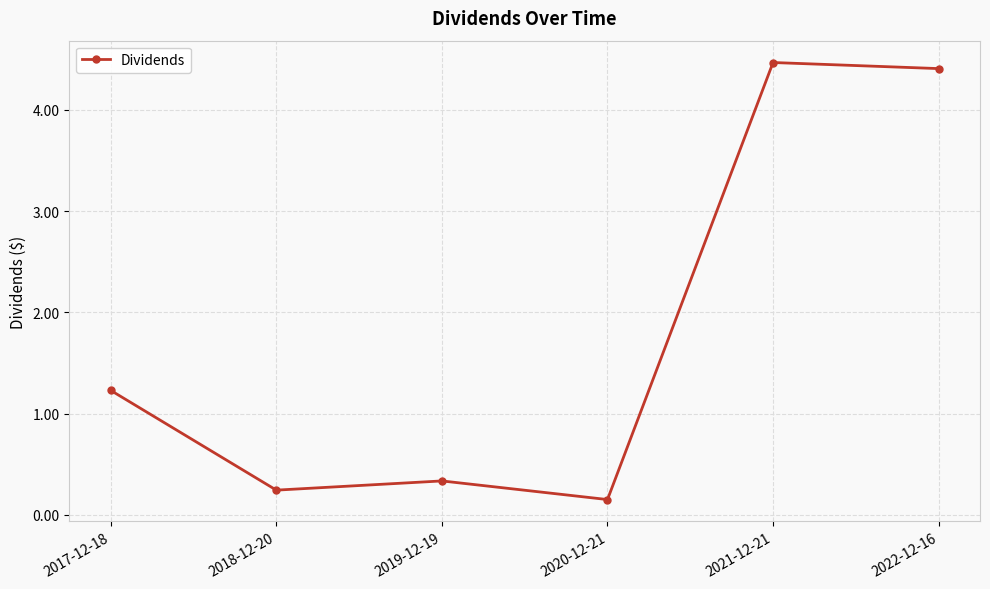

Where is the data nearest to the value 2?

2017-12-18